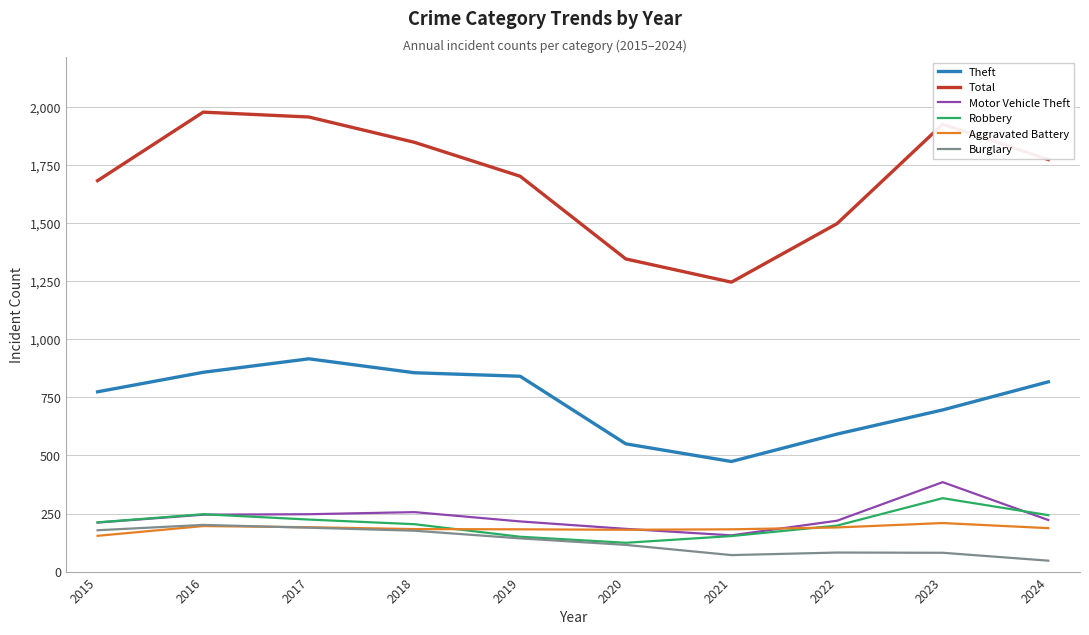

Which series changed the most between 2015 and 2021?

Total